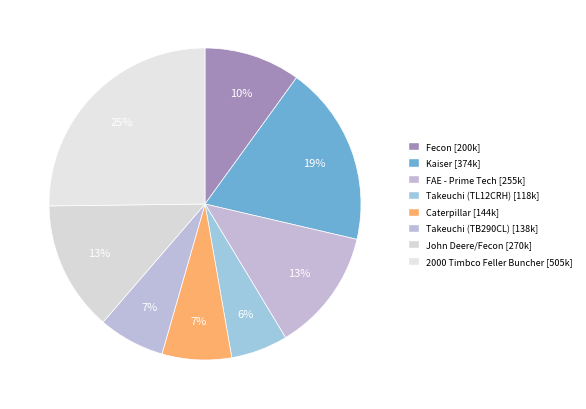

How many segments does this pie chart have?

8